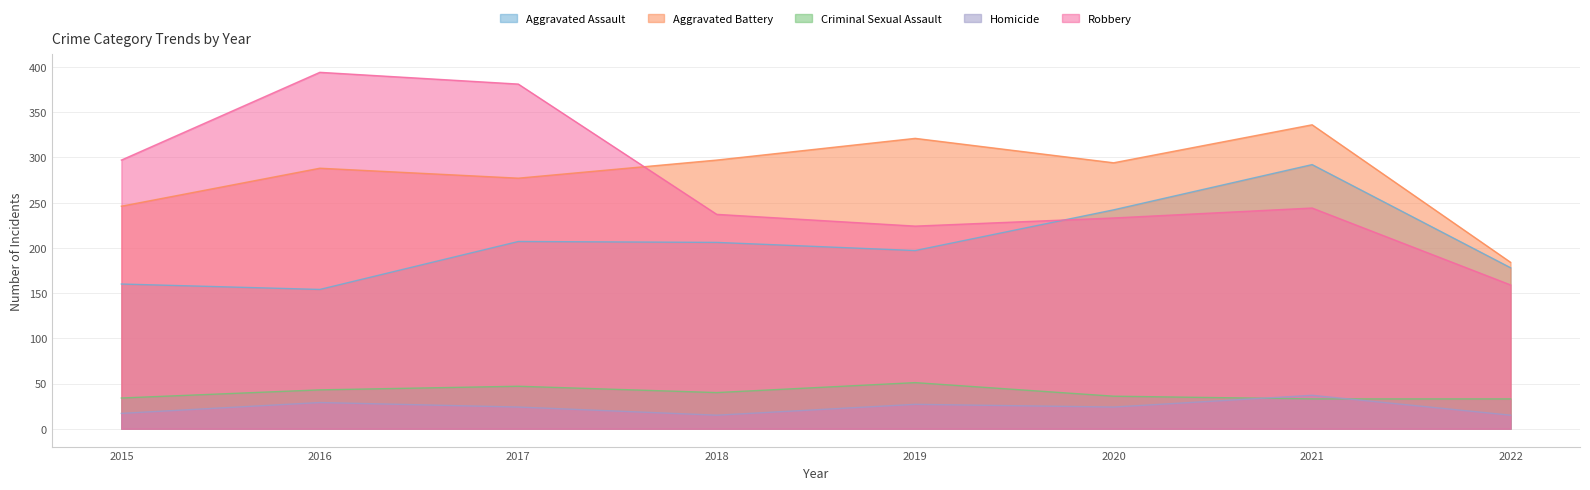

What is the value of the Aggravated Battery point at the 6th from the left?

294